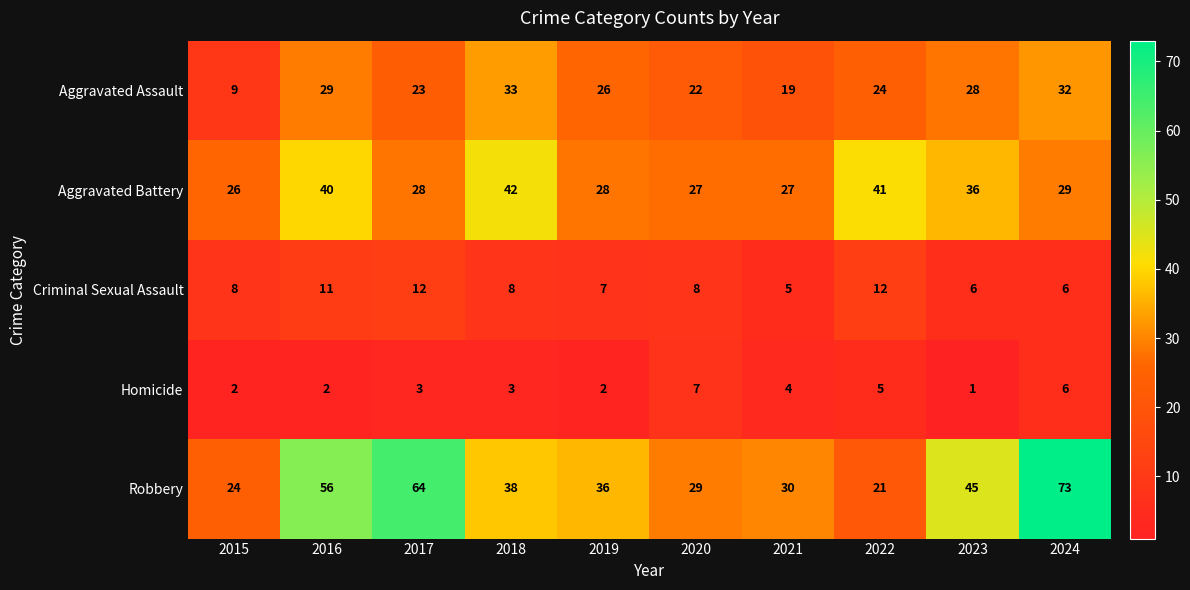

What is the maximum value for Criminal Sexual Assault?

12